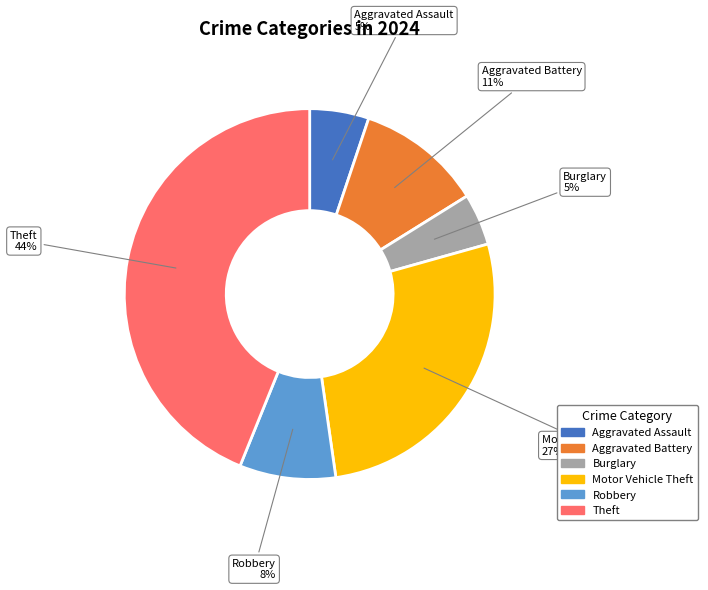

Approximately how many times larger is the value at Aggravated Assault compared to Robbery?

0.6